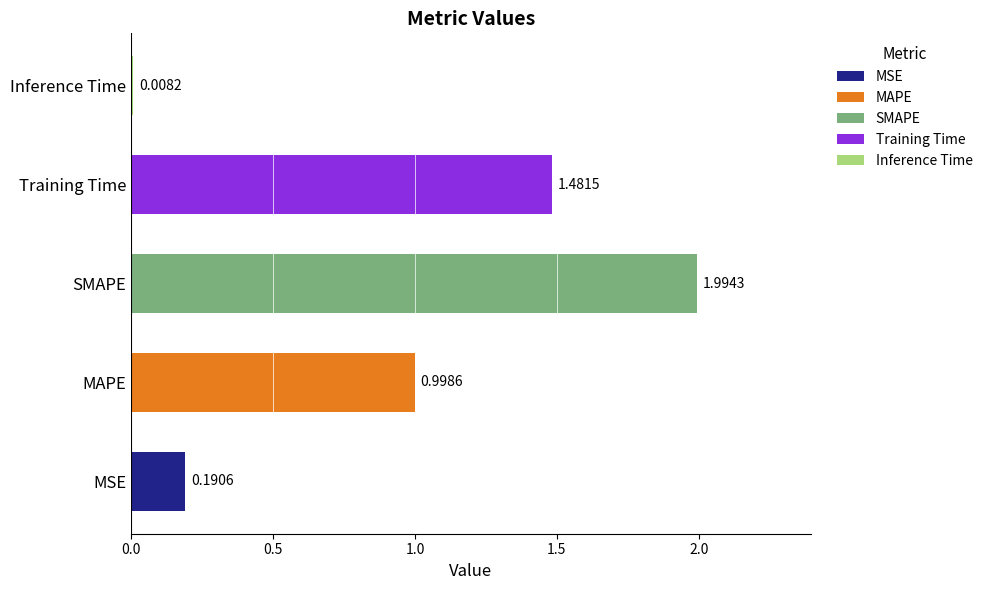

How many bars are there in total?

5